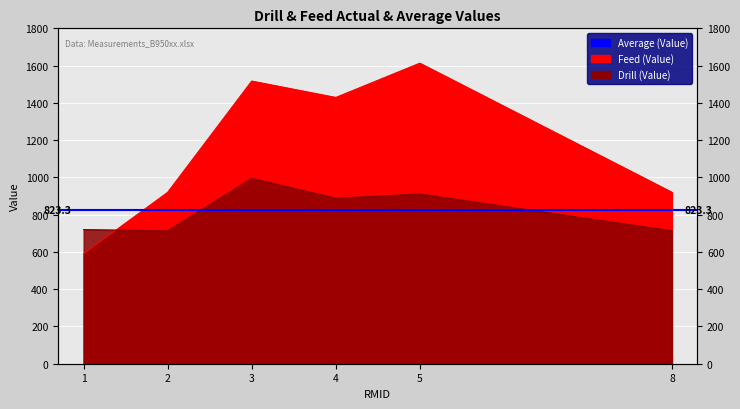

What is the average value of the Drill series?

823